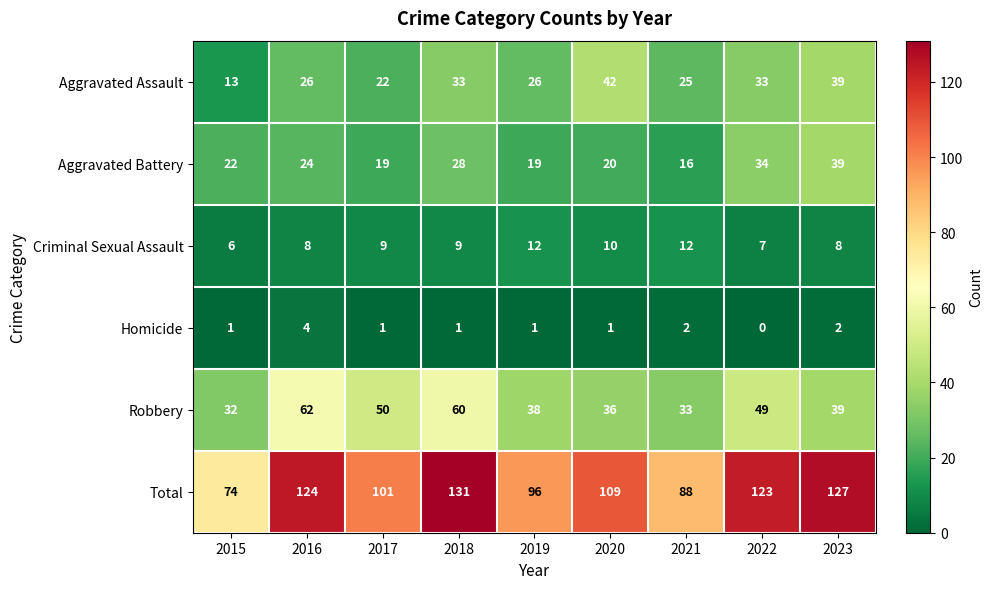

Which series has the widest spread of values?

Total